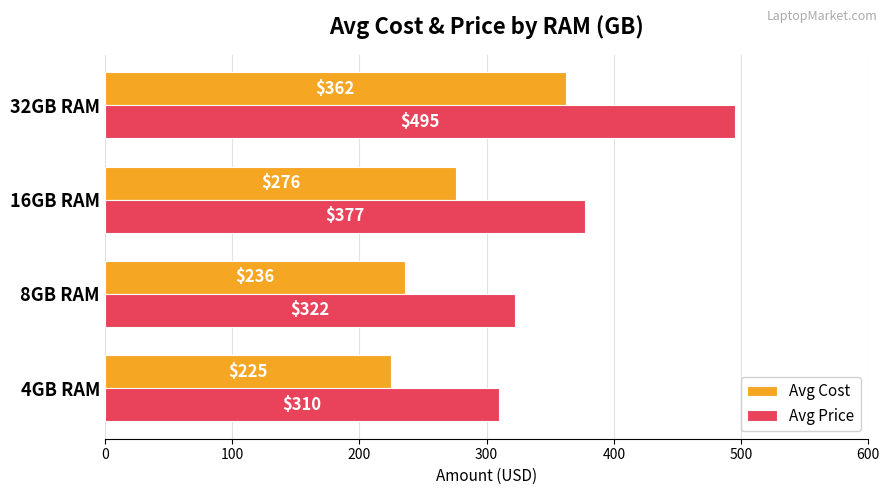

Which series has the largest total across all categories?

Avg Price